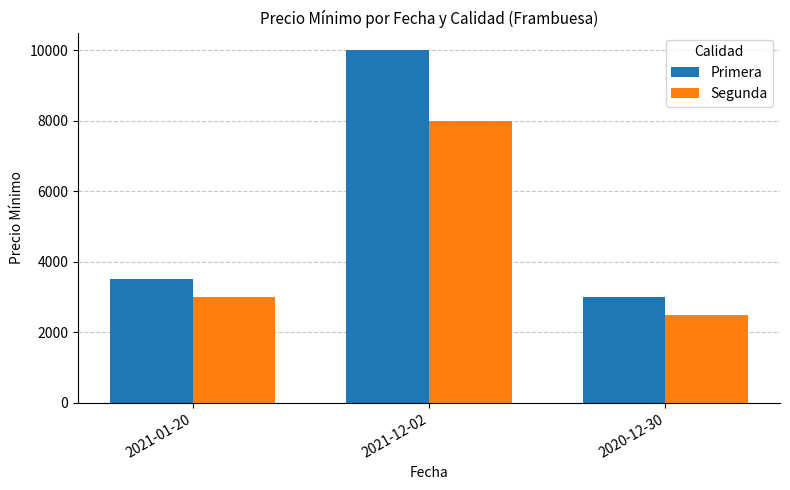

Which series has the largest range (max minus min)?

Primera